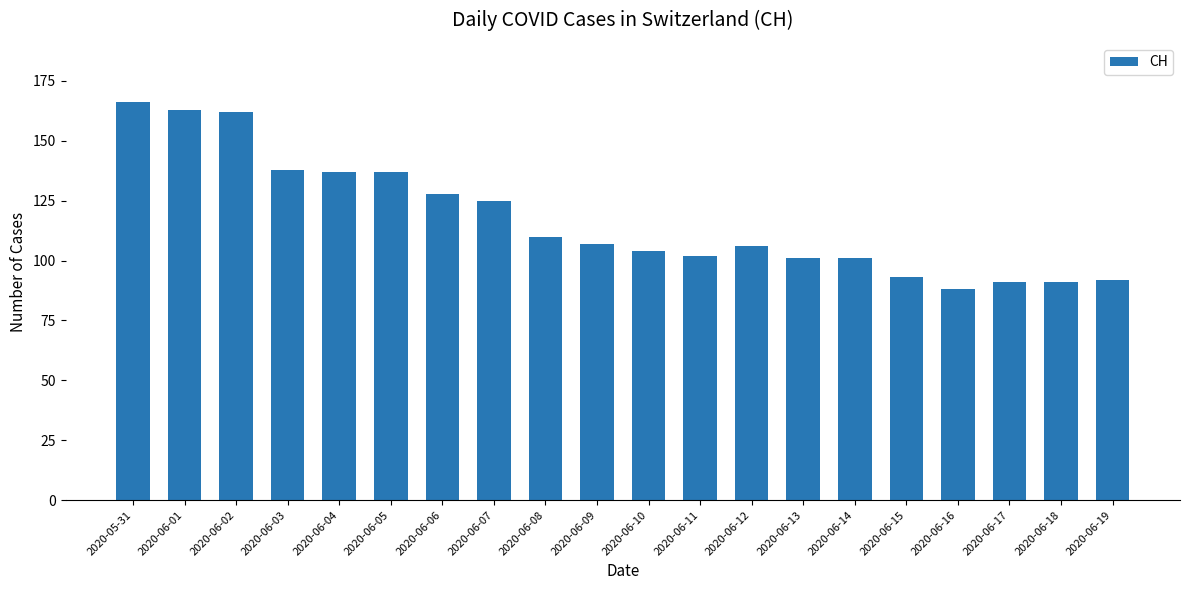

What is the change in value from 2020-06-05 to 2020-06-16?

-49